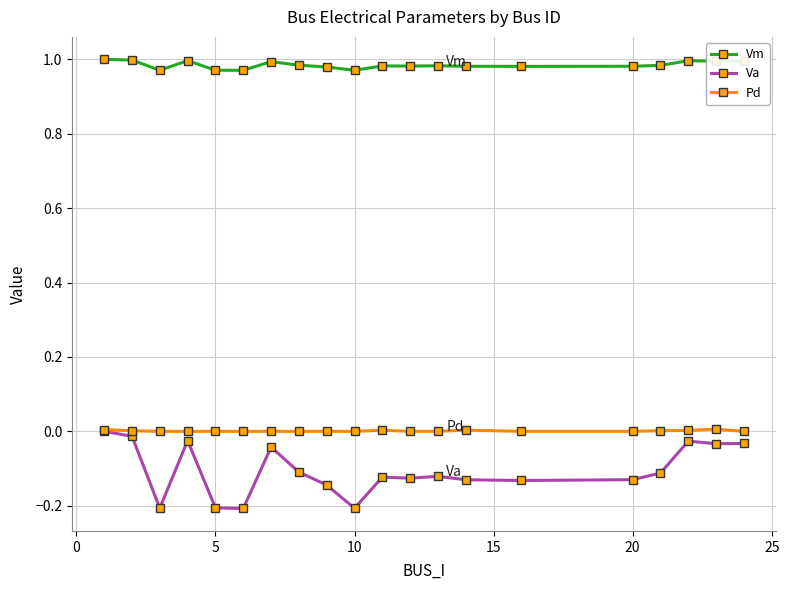

True or false: Pd and Vm intersect in this chart.

False